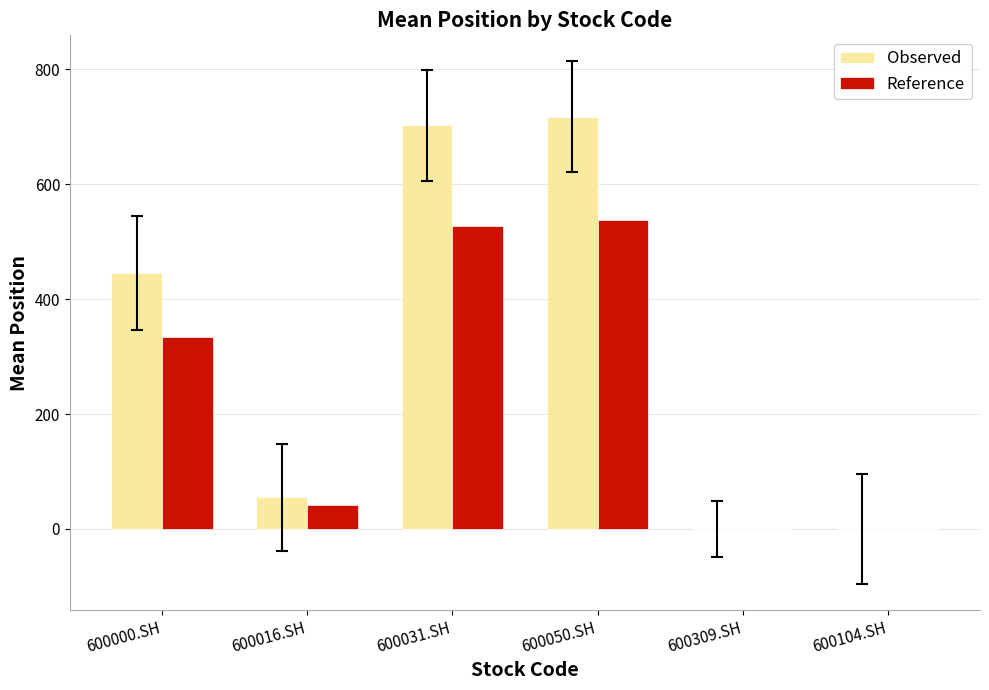

The Observed series shows 260.8 at 600104.SH. True or false?

False